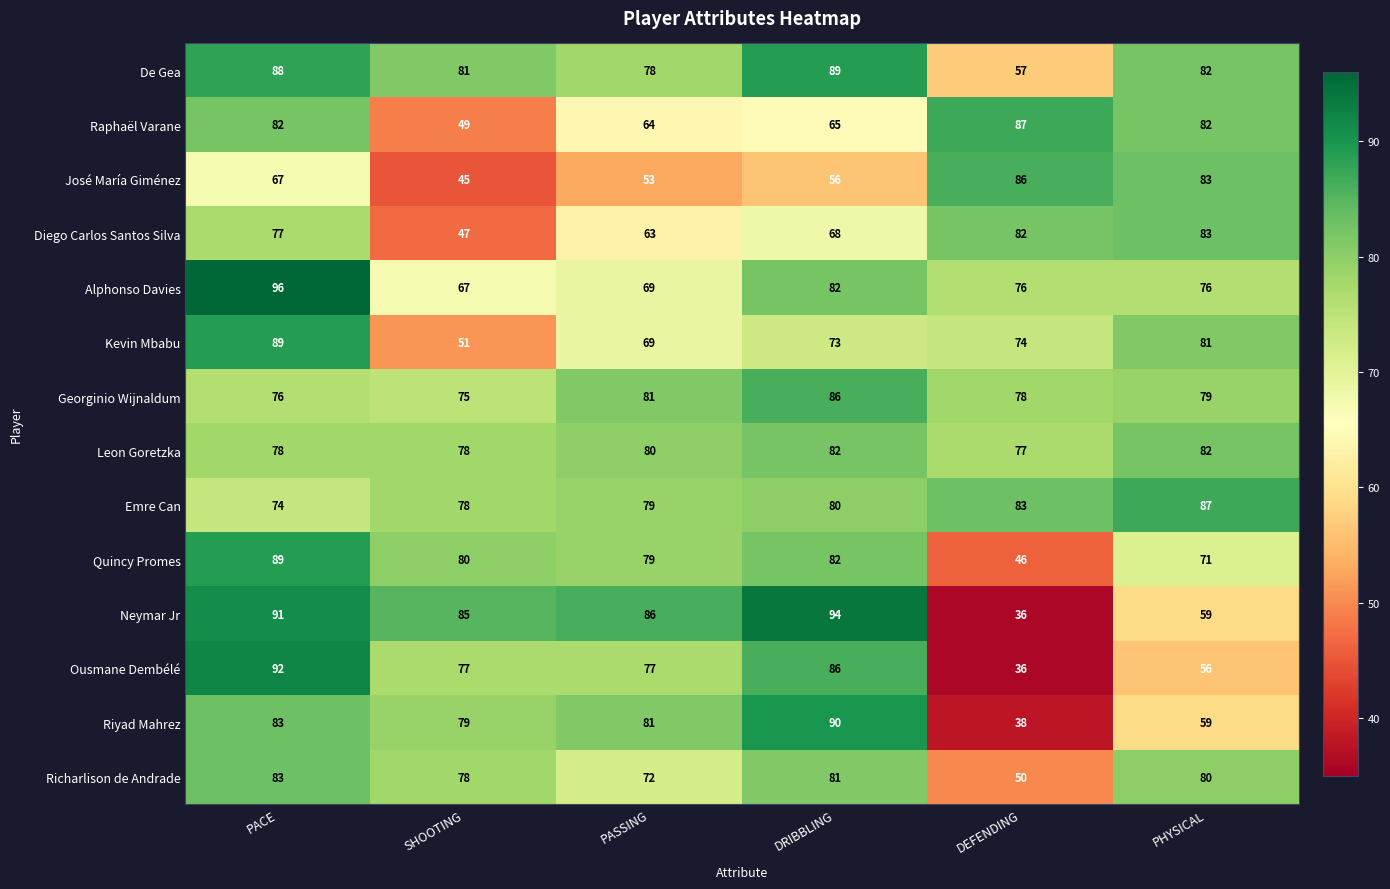

The value of Diego Carlos Santos Silva at DEFENDING is 107. True or false?

False